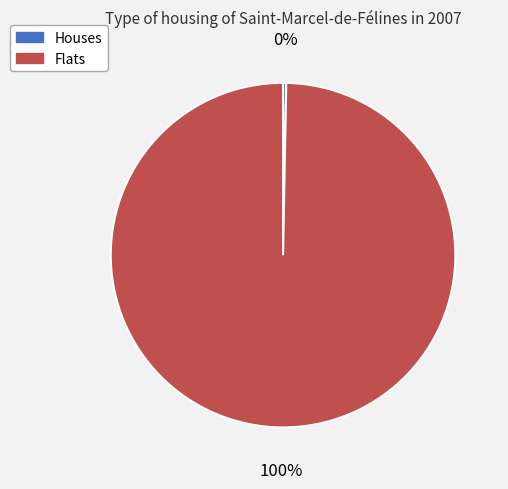

Rank the categories by value from lowest to highest.

Houses, Flats